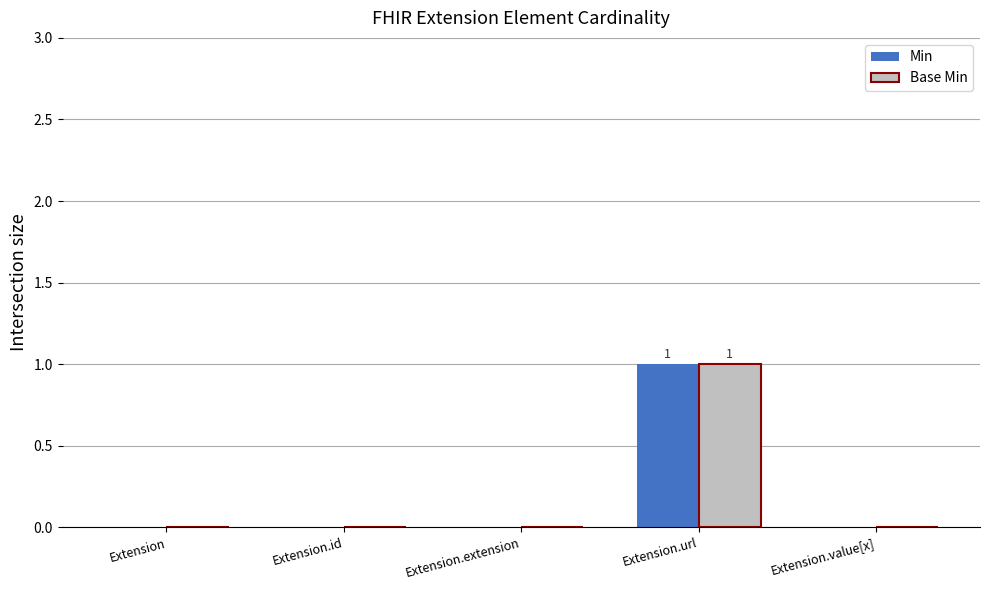

How many data points does each series have?

5